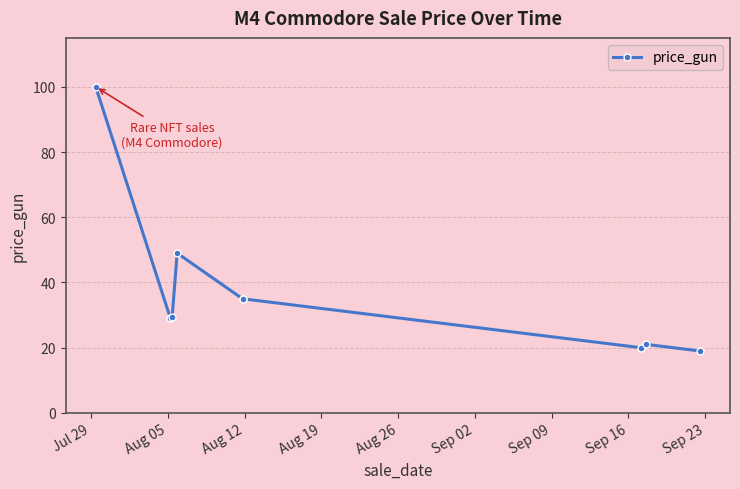

What position from the left is Sep 16?

8